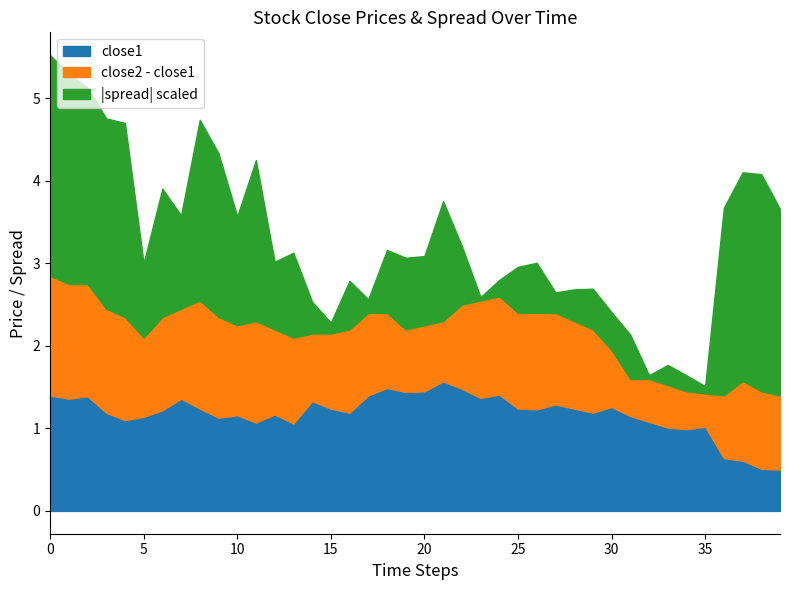

What is the minimum value for close1?

0.5